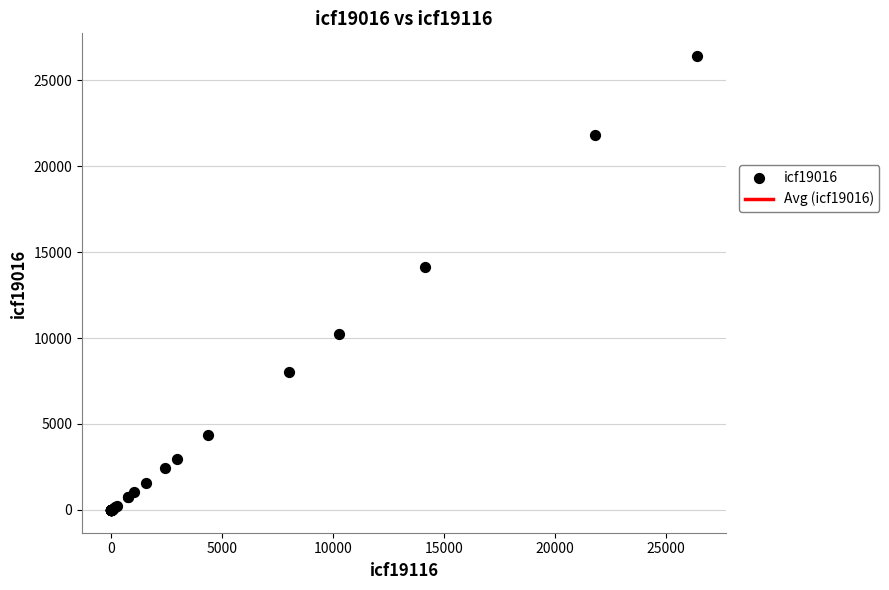

What Y value in the scatter plot is closest to 13198?

14150.0